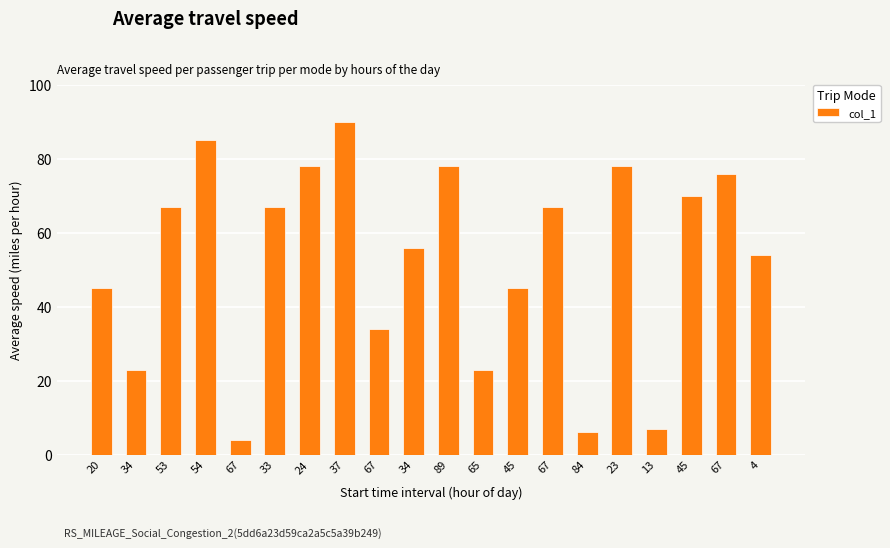

List the labels in order of value, largest first.

37, 54, 24, 89, 23, 67, 45, 53, 33, 67, 34, 4, 20, 45, 67, 34, 65, 13, 84, 67